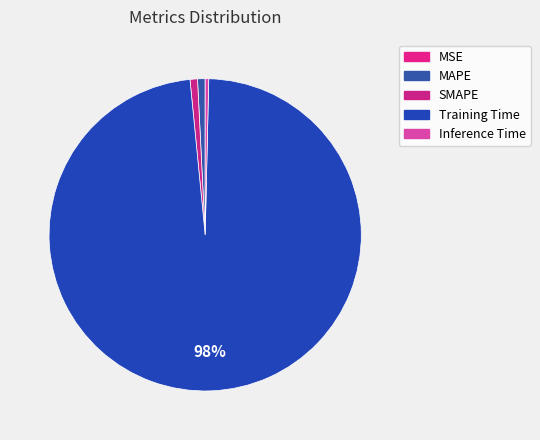

To the nearest percent, what is the difference between the Training Time and SMAPE slice percentages?

97%